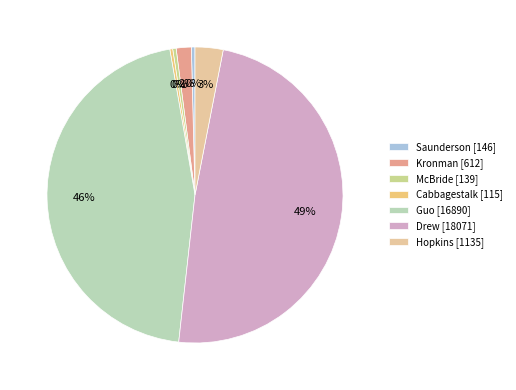

Do Kronman and Cabbagestalk together represent more than half of the pie?

No